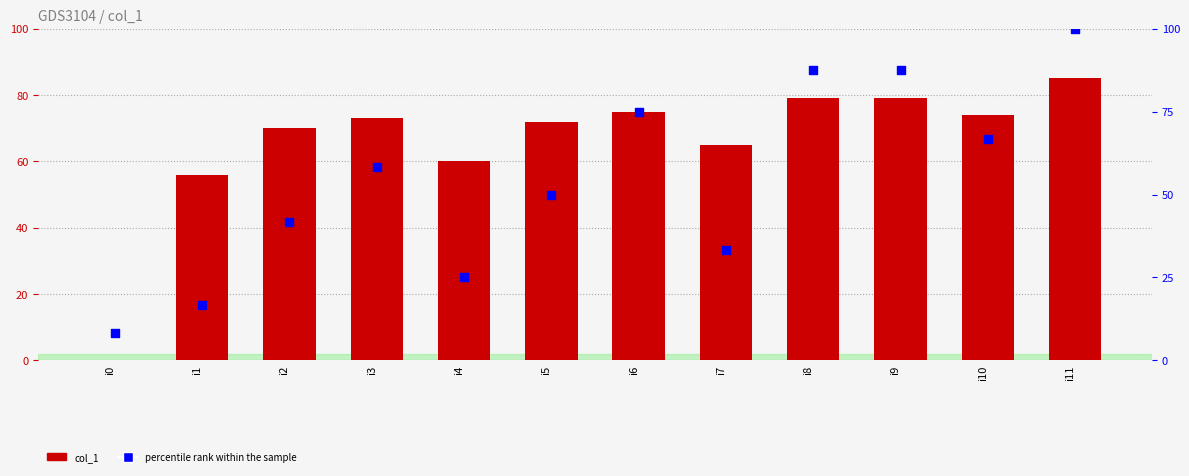

Which series has the largest total across all categories?

col_1